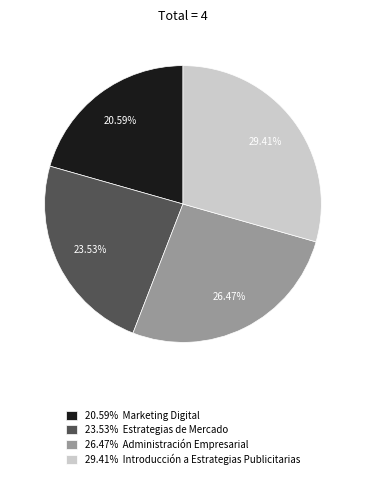

Rank the categories by value from lowest to highest.

20.59% Marketing Digital, 23.53% Estrategias de Mercado, 26.47% Administración Empresarial, 29.41% Introducción a Estrategias Publicitarias